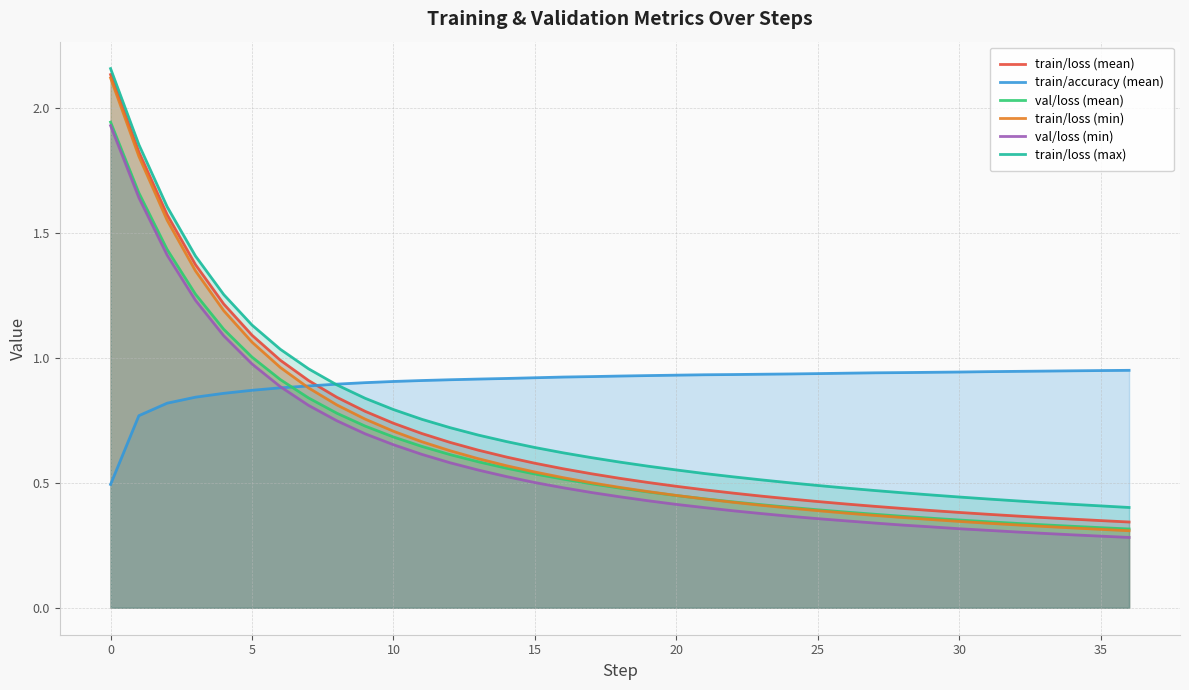

What is the lowest value of the train/loss (max) series?

0.4